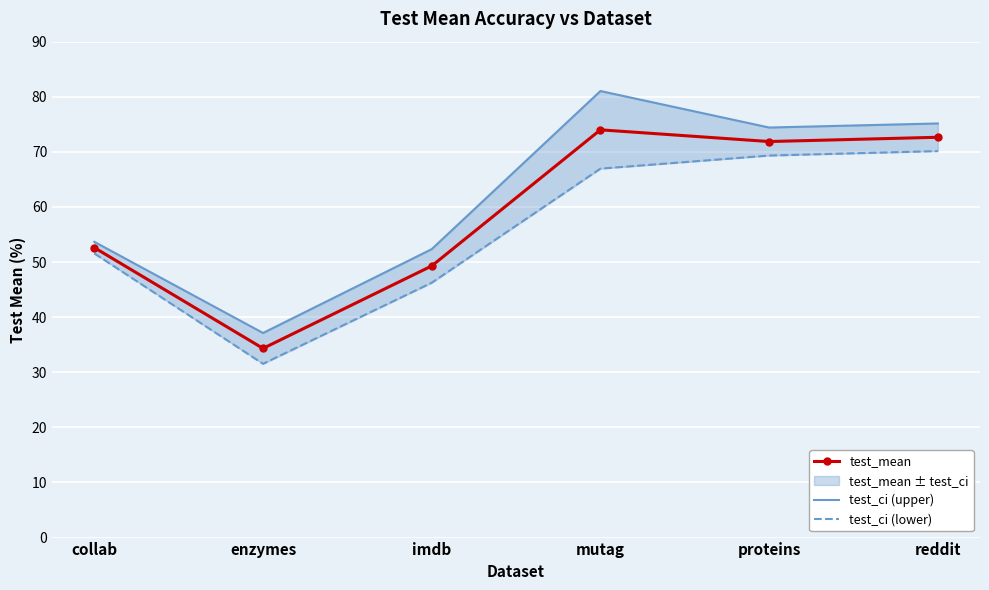

What is the minimum value for test_ci (upper)?

37.1